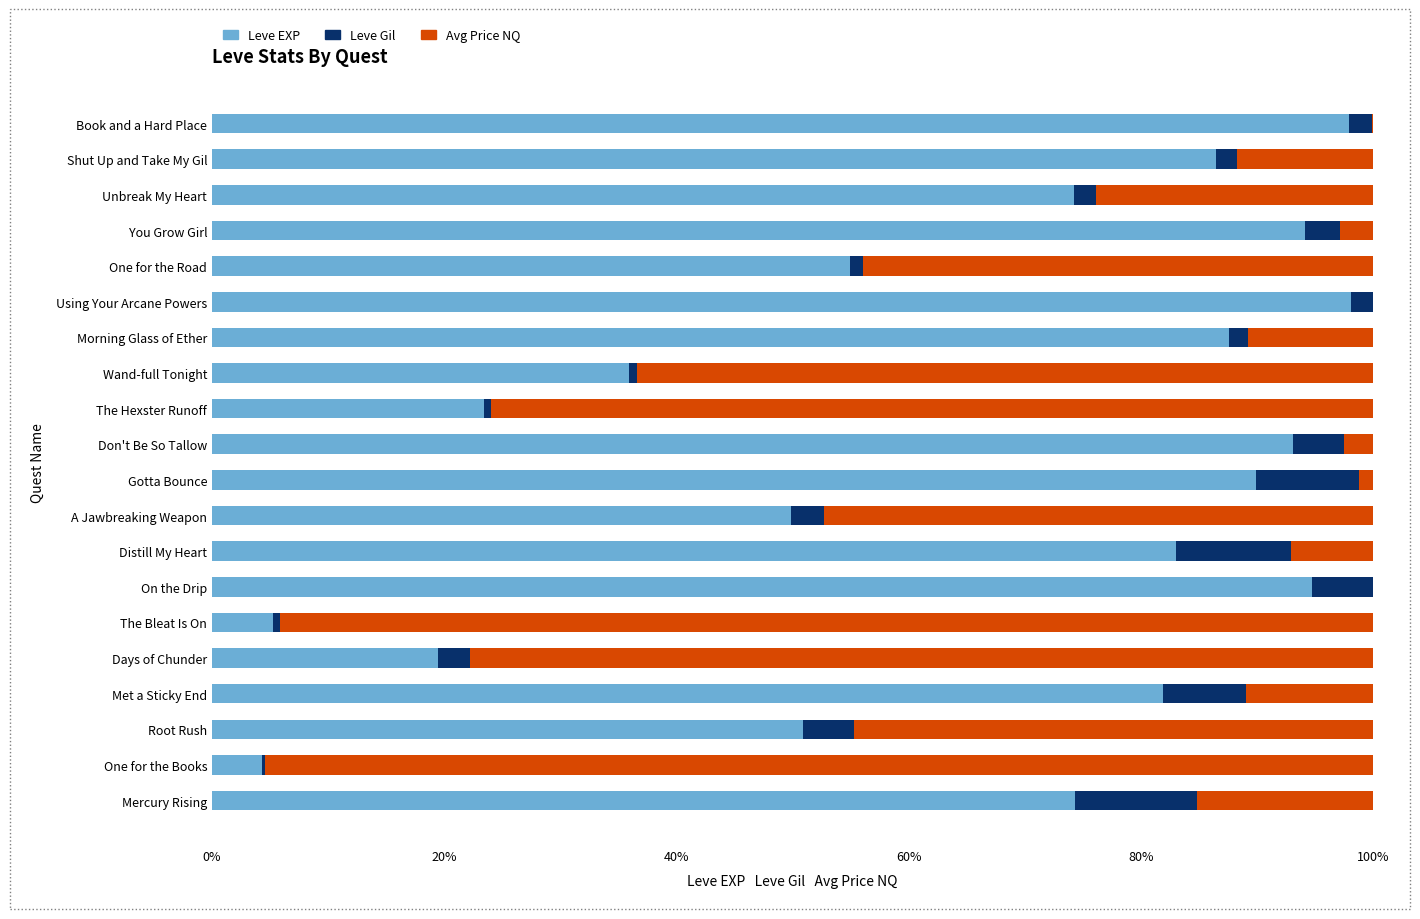

Is it true that Leve EXP equals 98.1 at Using Your Arcane Powers?

True